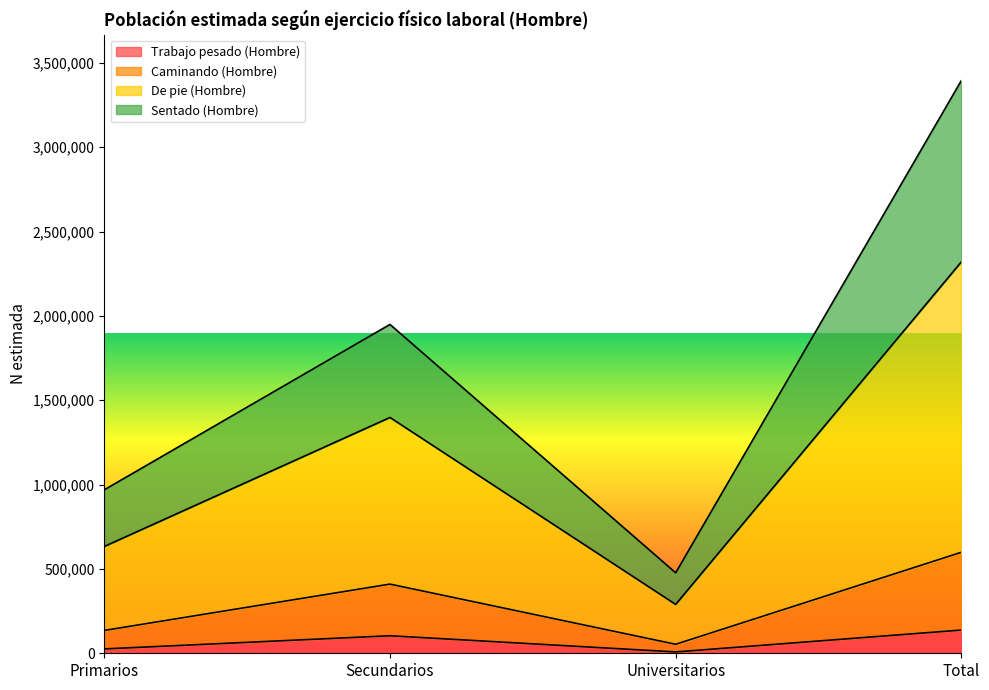

What position from the right is Universitarios?

2